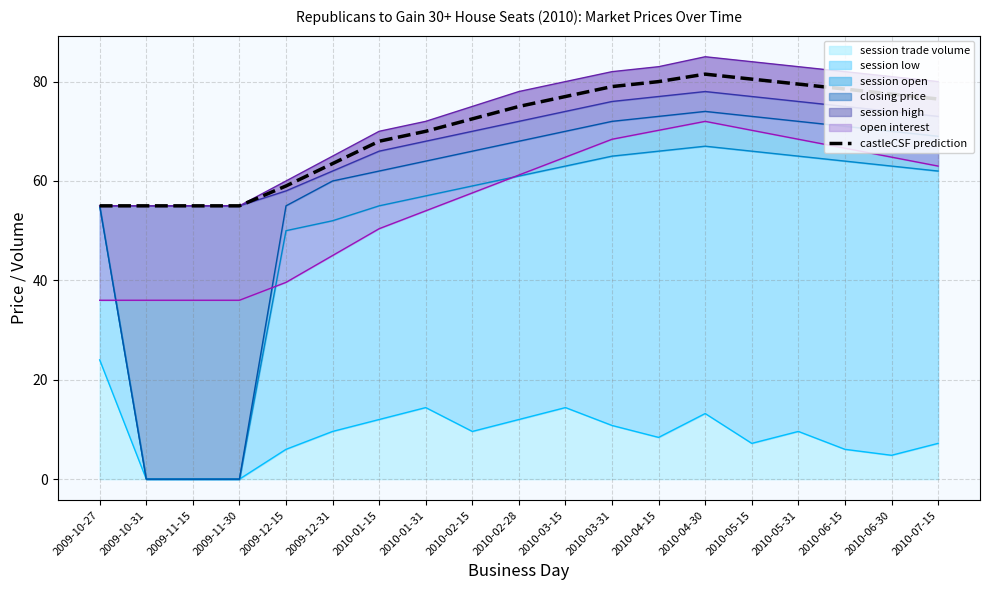

The value at 2010-02-28 is 75.0. True or false?

True